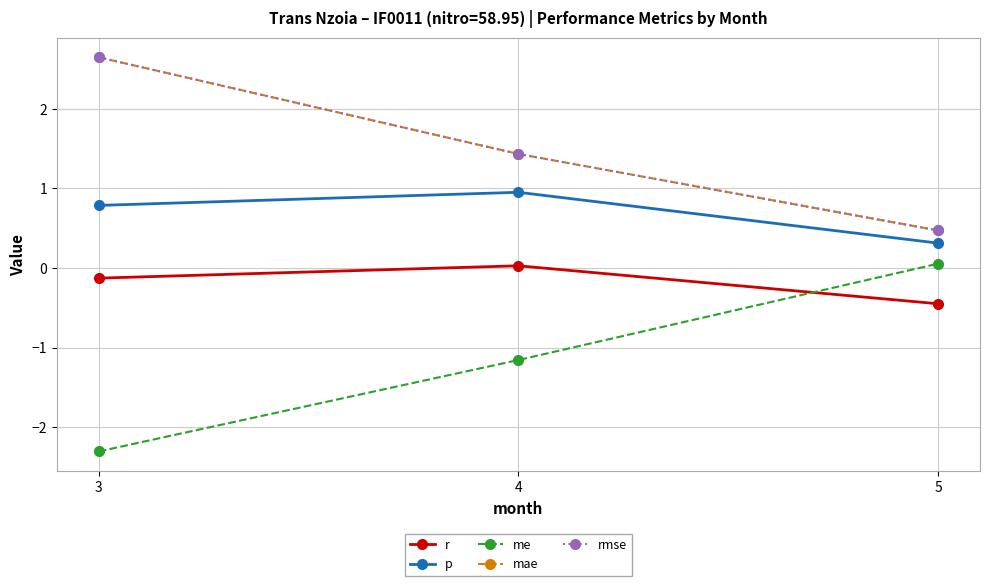

What is the spread (max minus min) of values at 4?

2.6